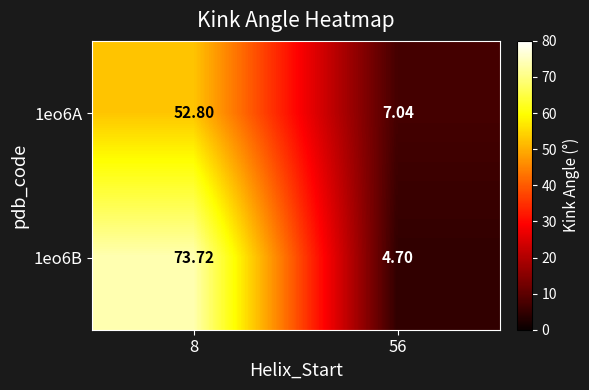

At how many categories does at least one series exceed 48?

1